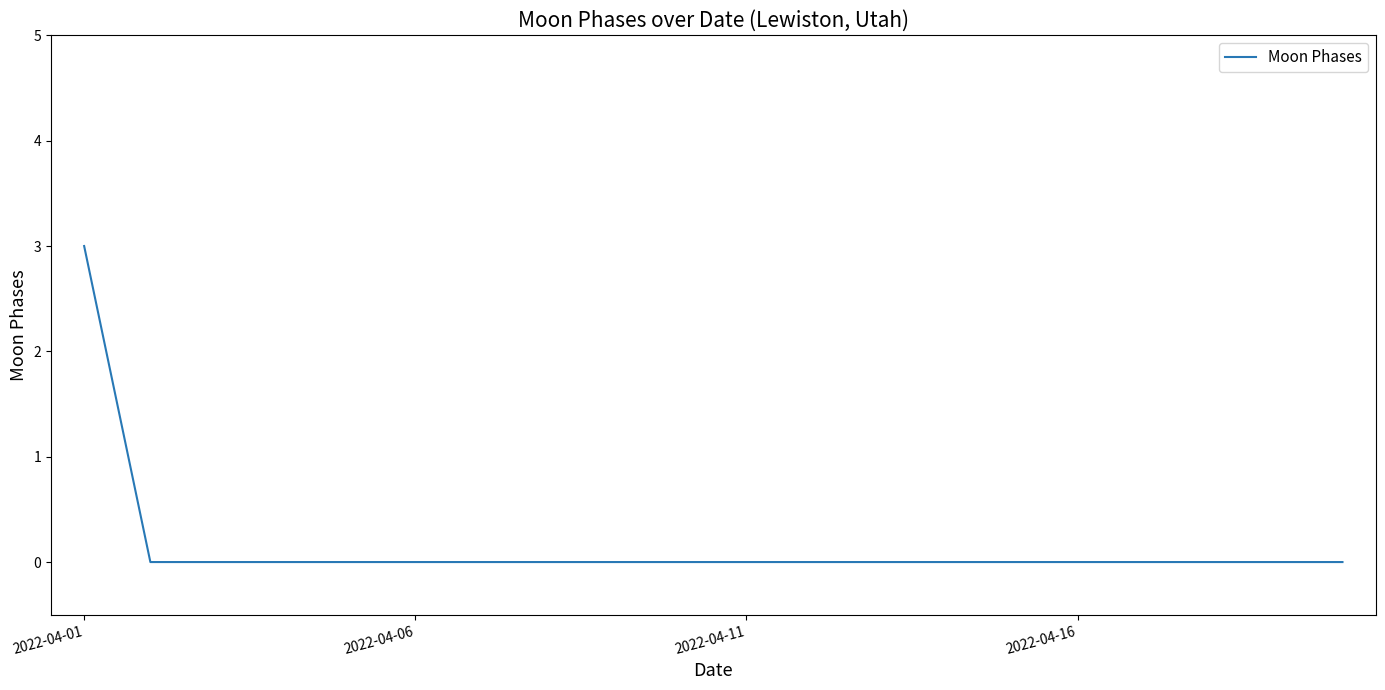

What is the maximum value shown in the chart?

3